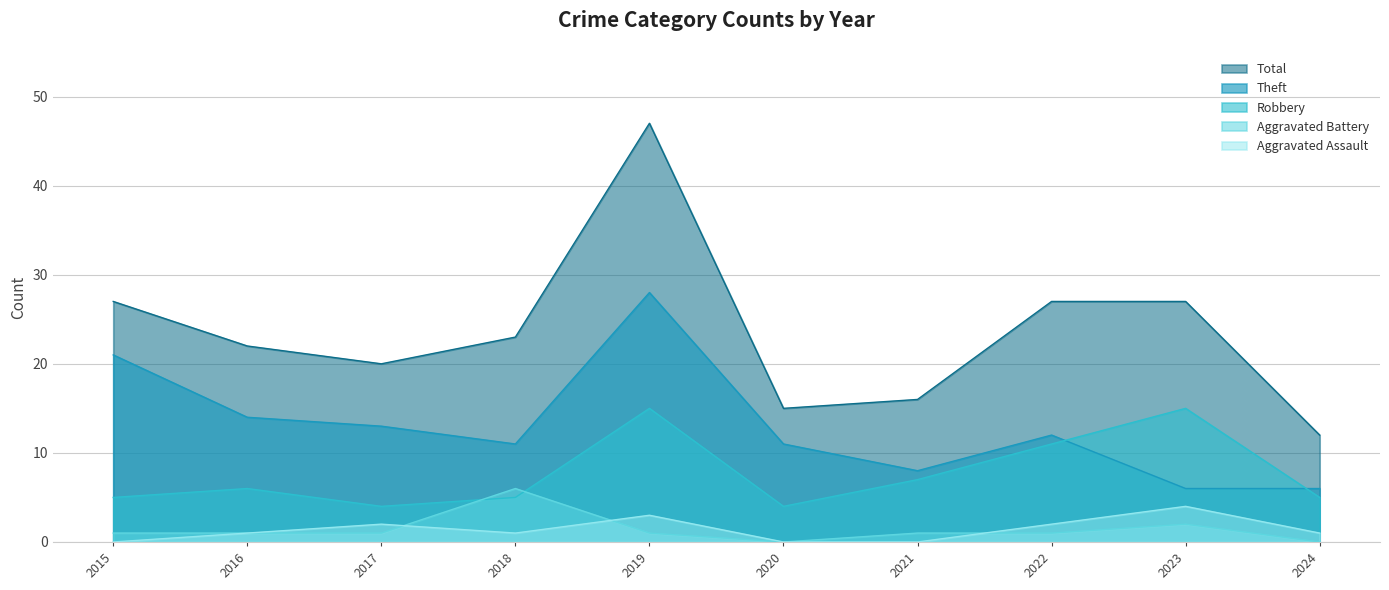

What are all the series names shown in the legend?

Total, Theft, Robbery, Aggravated Battery, Aggravated Assault